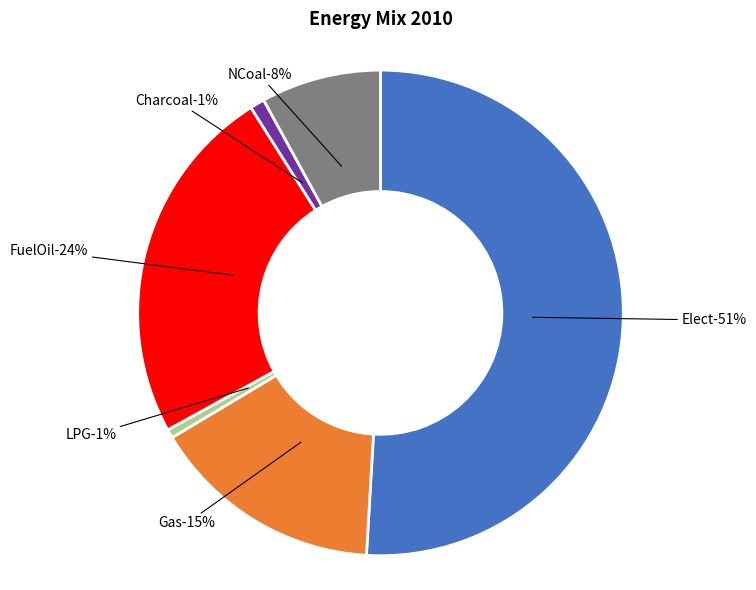

What is the largest slice in the pie chart?

Elect